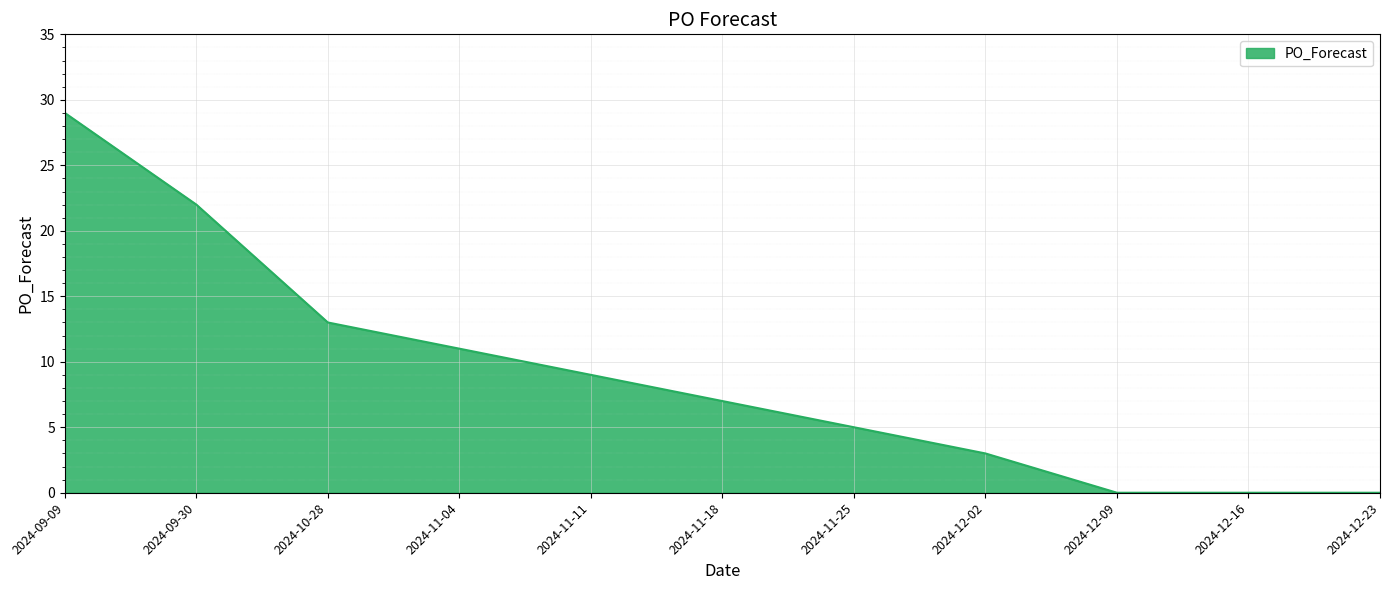

What is the sum of the values at 2024-09-30 and 2024-11-04?

33